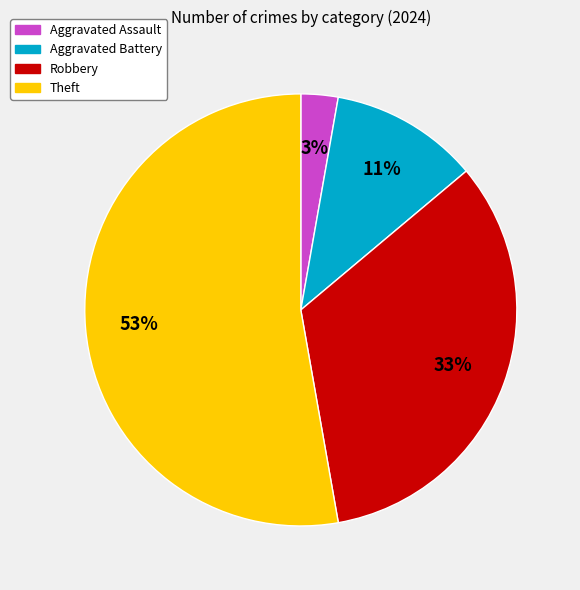

Which category has the biggest portion of the pie?

Theft